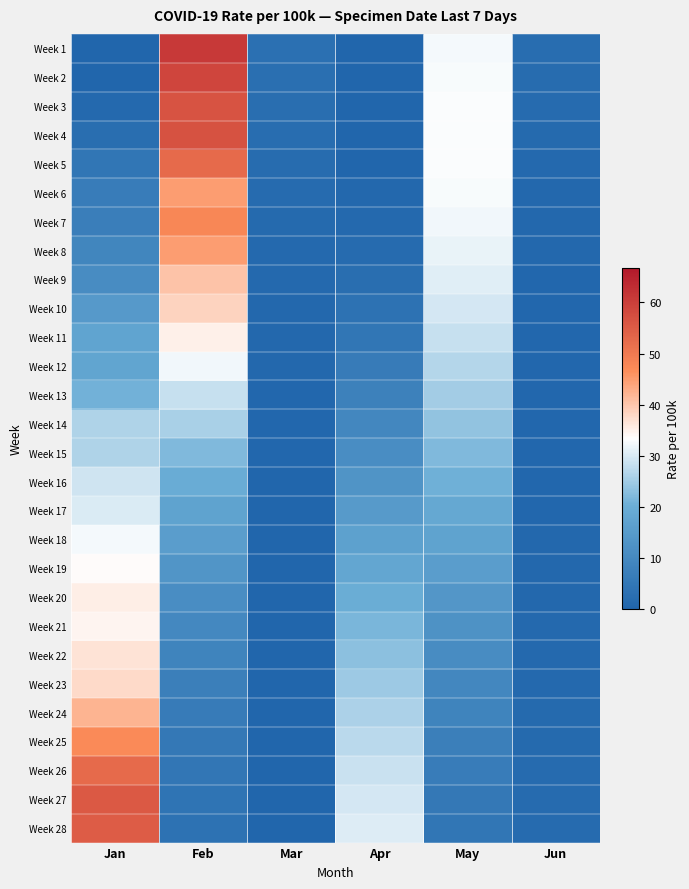

How many data points does each series have?

6